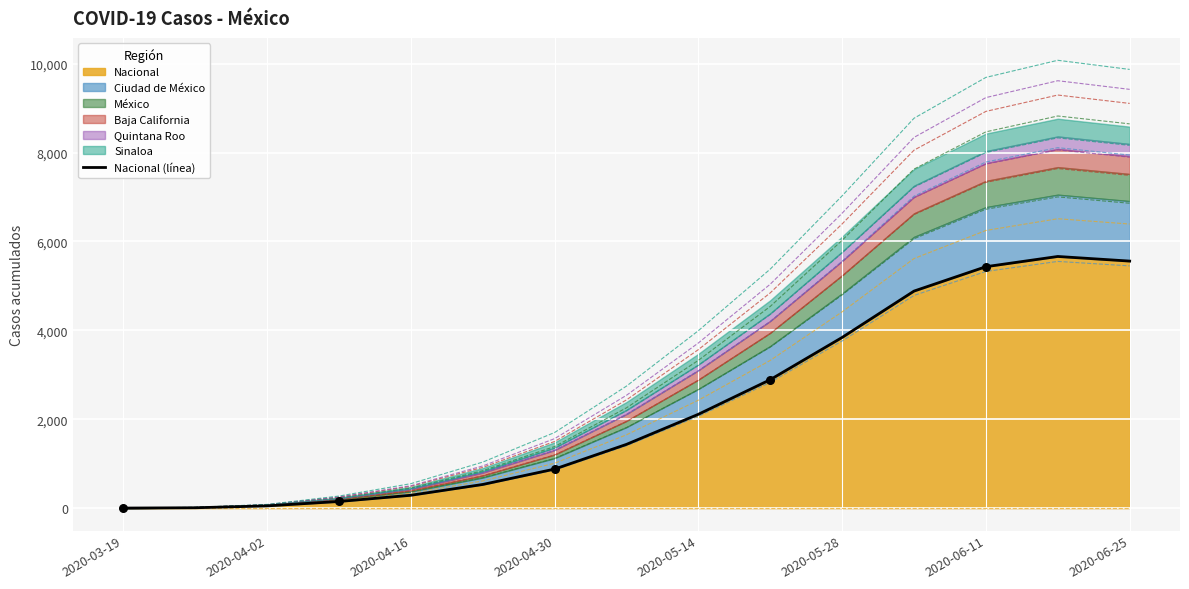

What is the change in value from 2020-04-02 to 14?

+5550